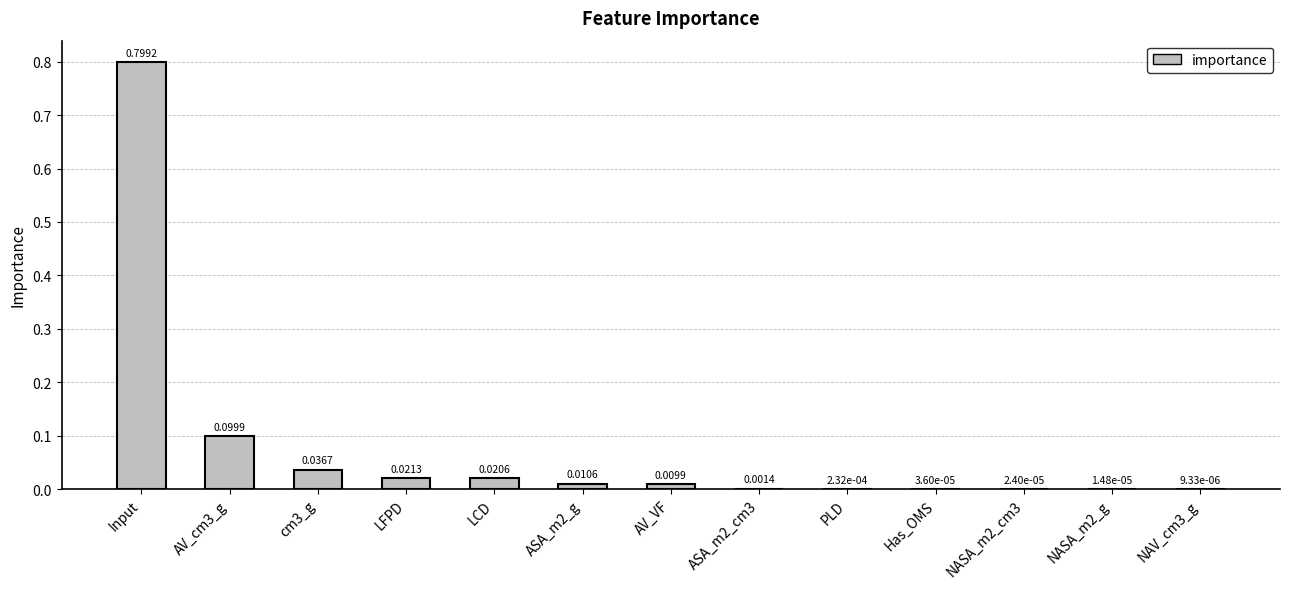

What is the sum of all values?

1.0